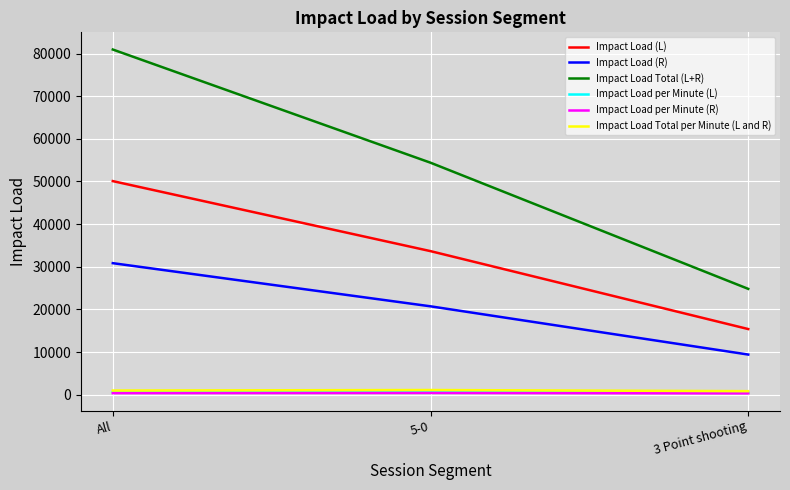

The value of Impact Load (L) at 3 Point shooting is 4842.8. True or false?

False